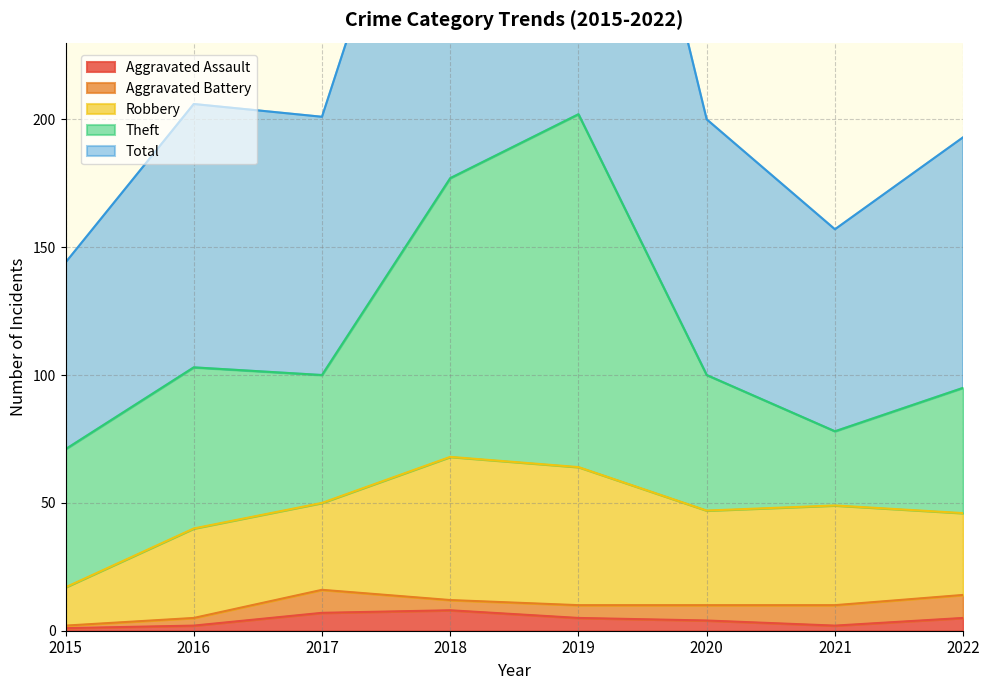

True or false: Theft has more than 2 points higher than both neighbors.

False